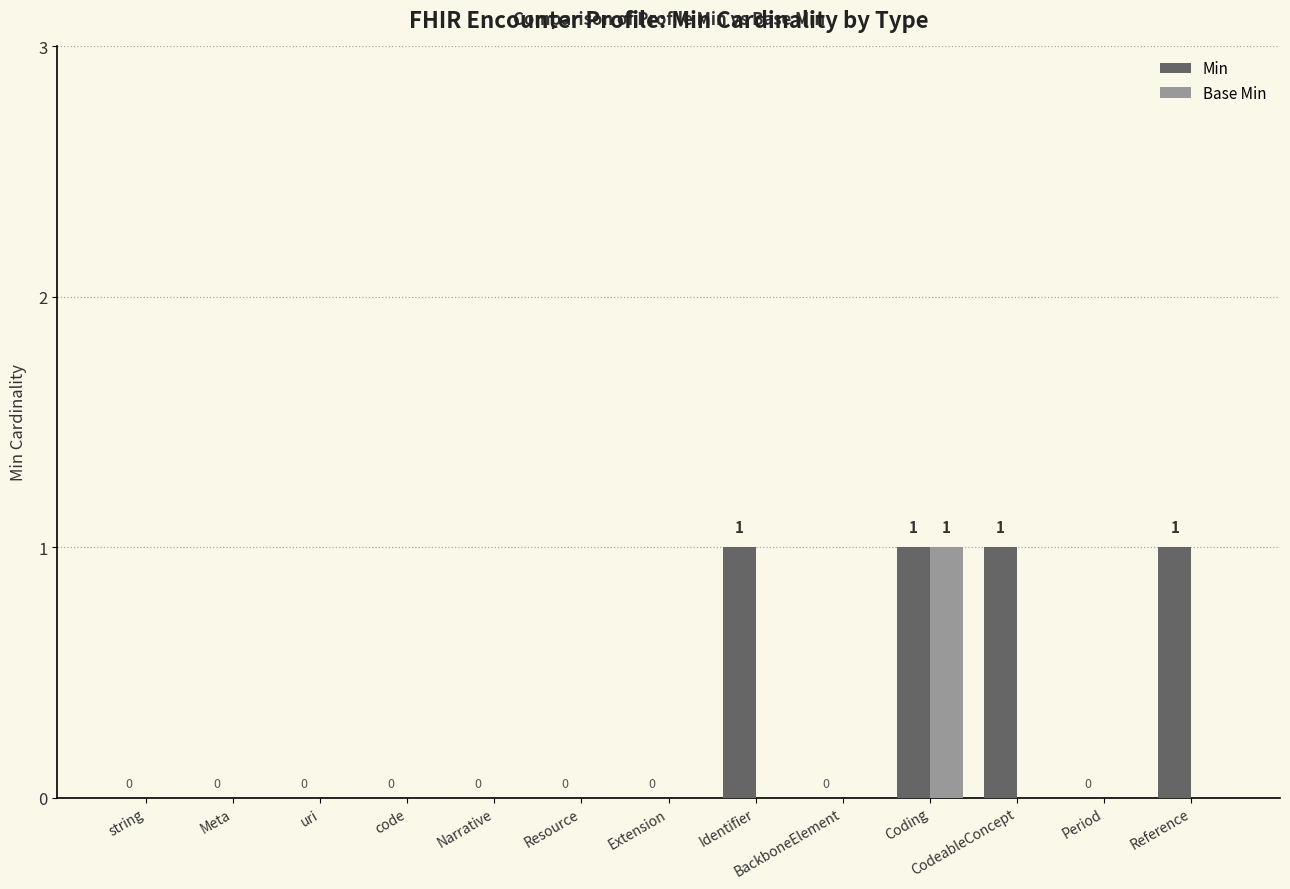

What is the highest value of the Min series?

1